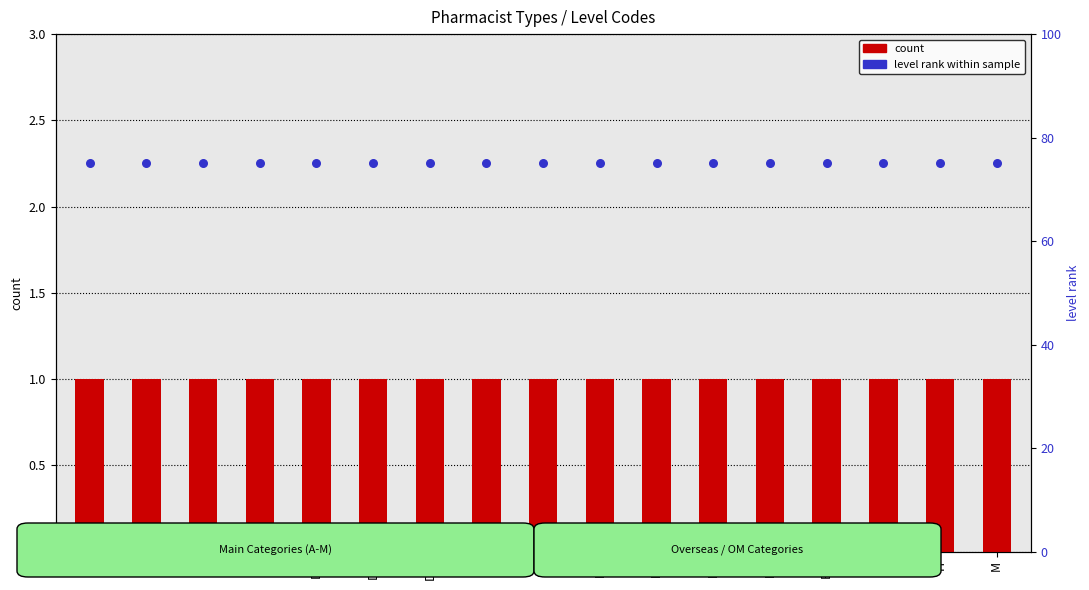

Which series has the largest total across all categories?

level (percentile rank)